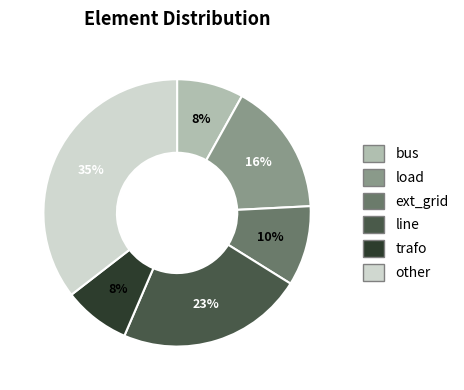

Which has a higher value, ext_grid or bus?

ext_grid